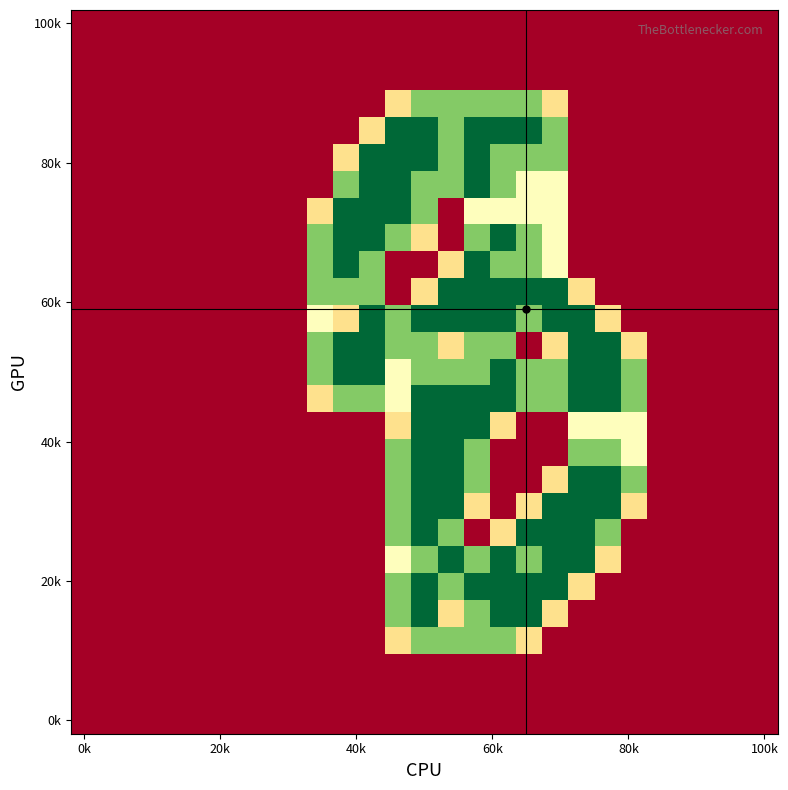

Which category has the lowest value across all series?

0k